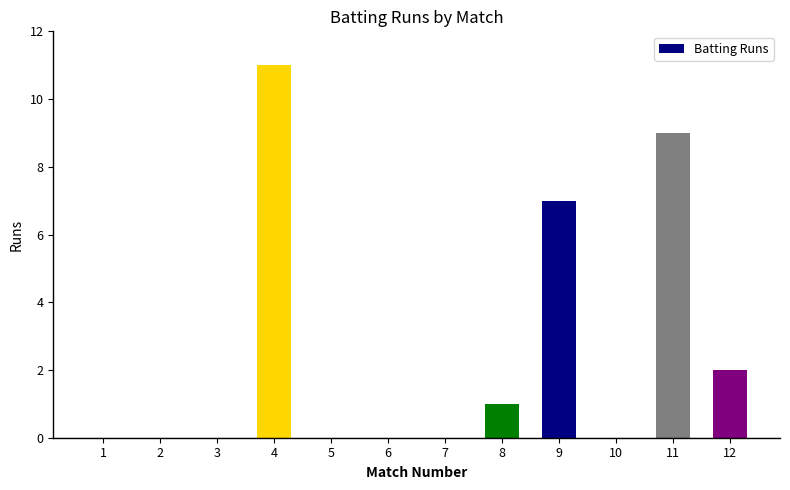

Are the bars grouped side by side (vs. stacked)?

No